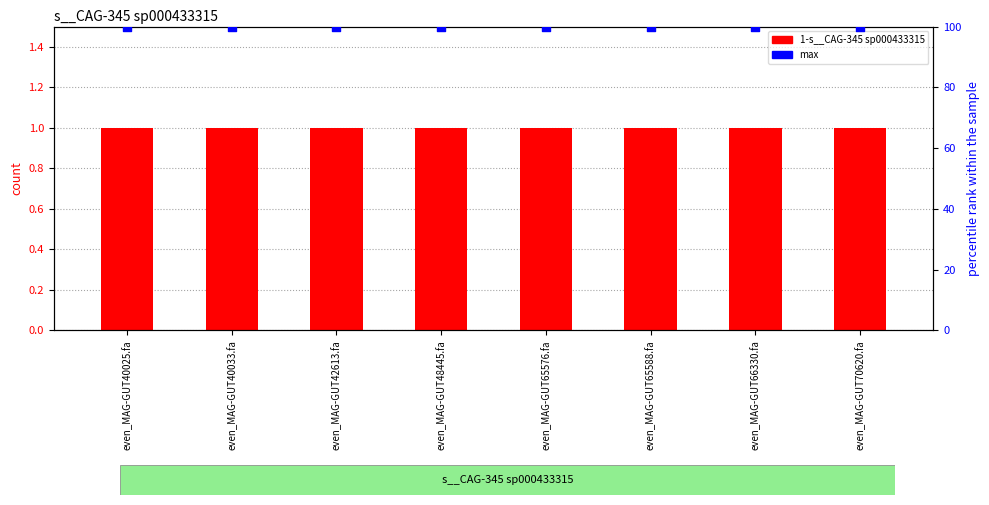

Which series contains the lowest Y value?

1-s__CAG-345 sp000433315